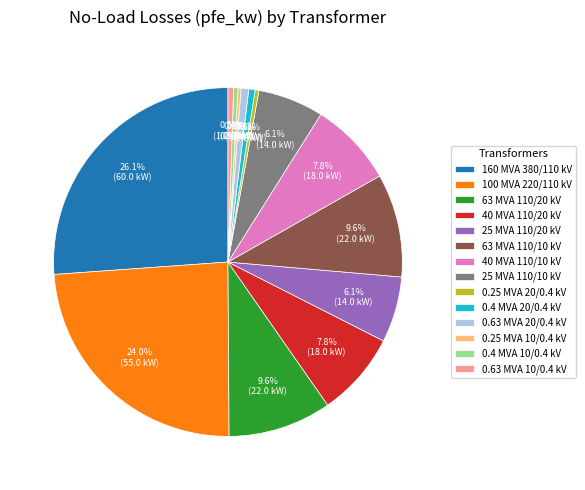

The 0.63 MVA 20/0.4 kV slice represents 1% of the pie. True or false?

True